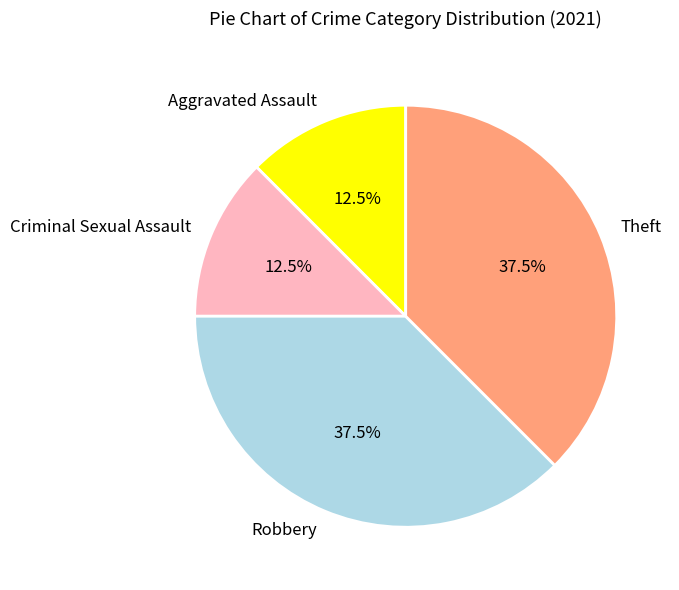

How many segments does this pie chart have?

4